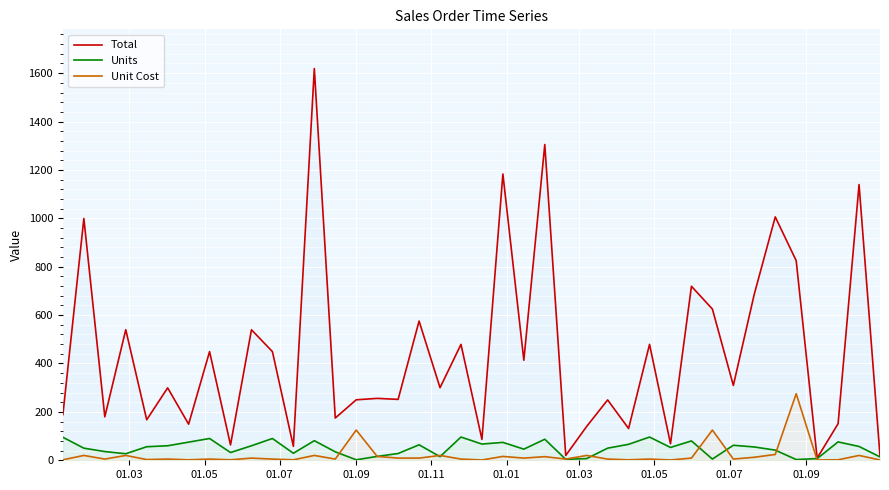

True or false: Total has more than 2 points higher than both neighbors.

True